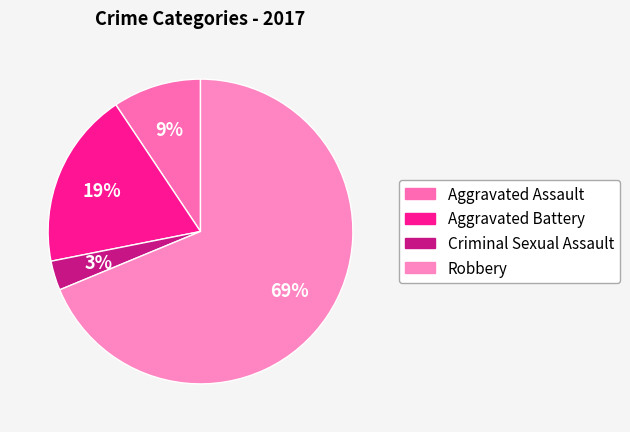

Which has a higher value, Criminal Sexual Assault or Aggravated Battery?

Aggravated Battery